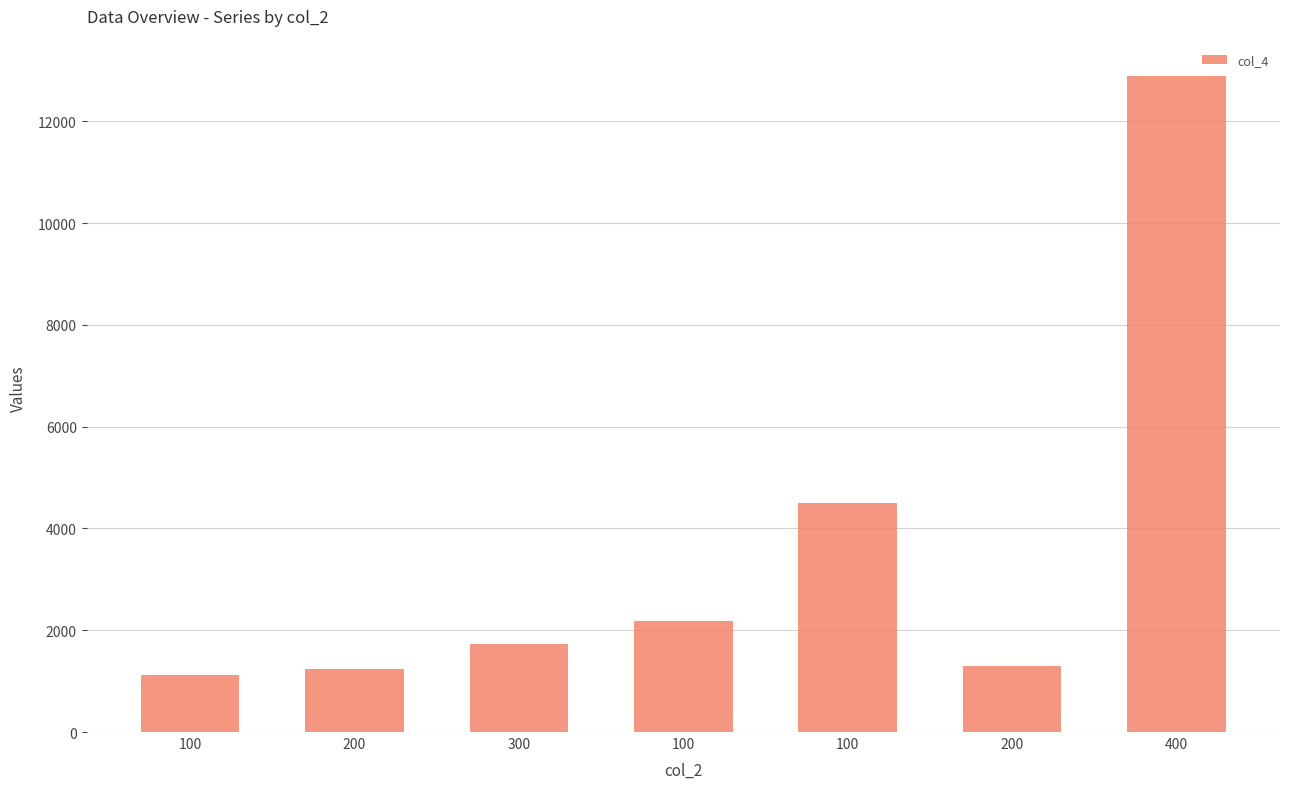

True or false: the data shows 1737.0 at 300.

True